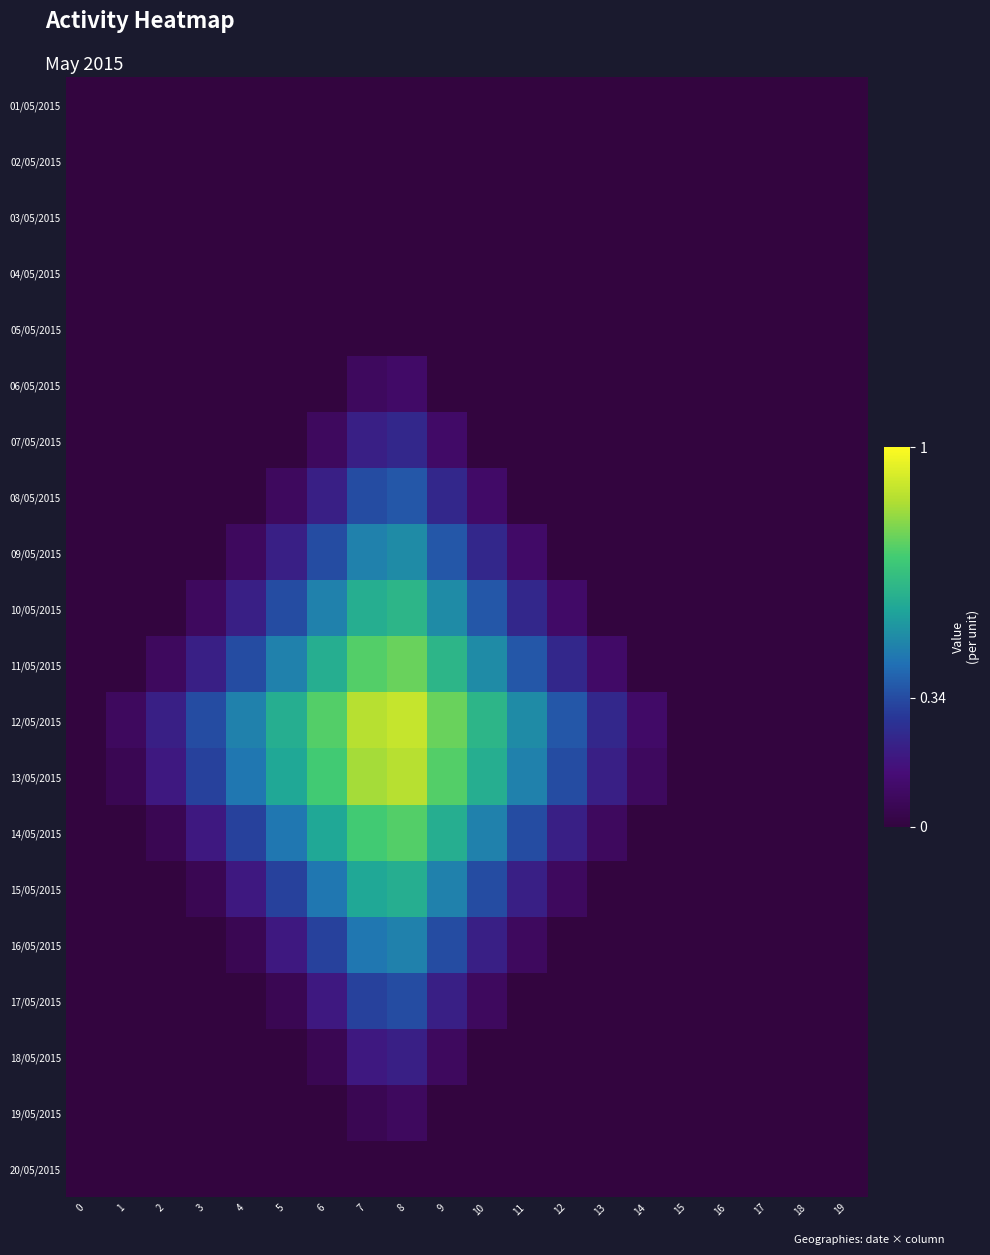

Which series has the largest total across all categories?

row_11